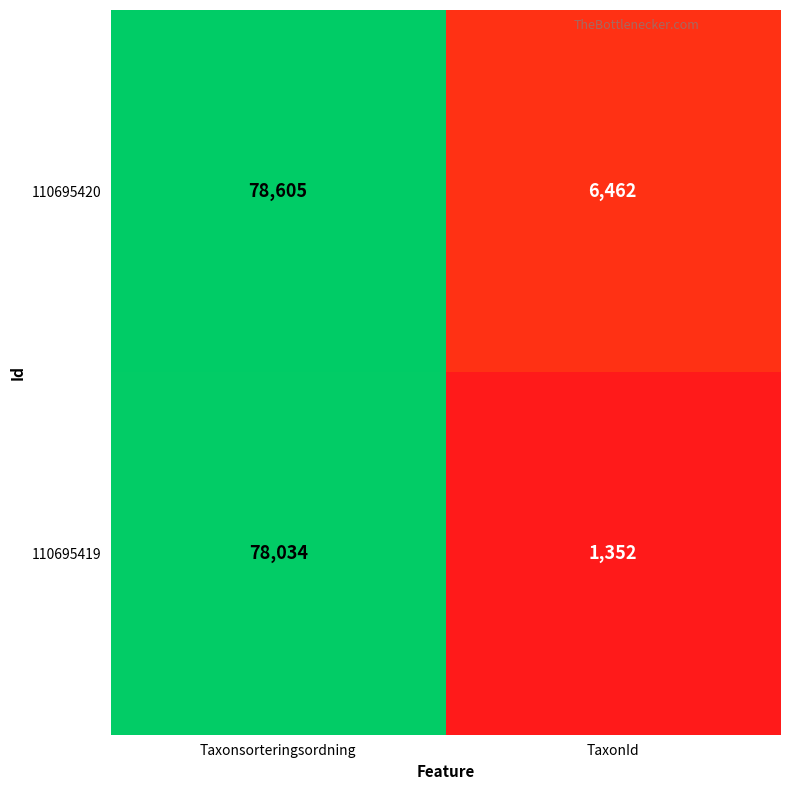

Which series changed the most between Taxonsorteringsordning and TaxonId?

110695419